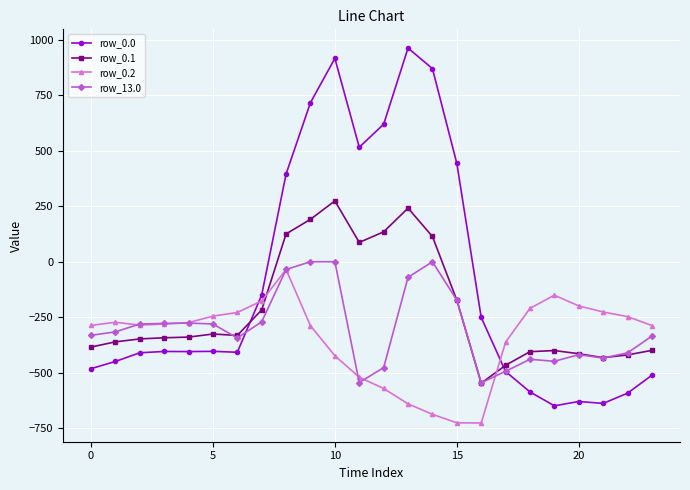

Which series has the largest range (max minus min)?

row_0.0